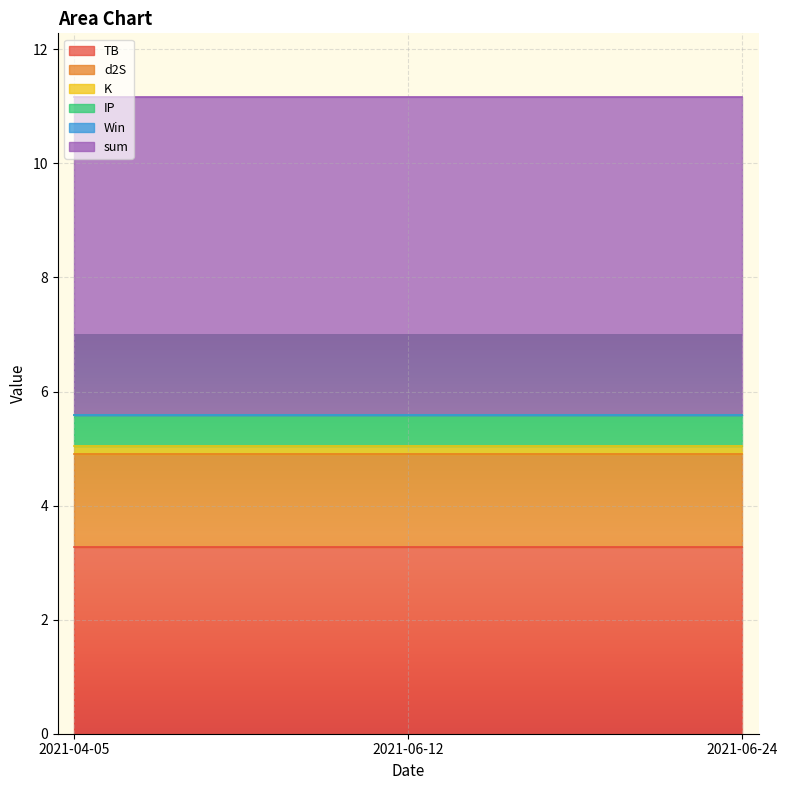

What is the label of the 3rd point from the right?

2021-04-05